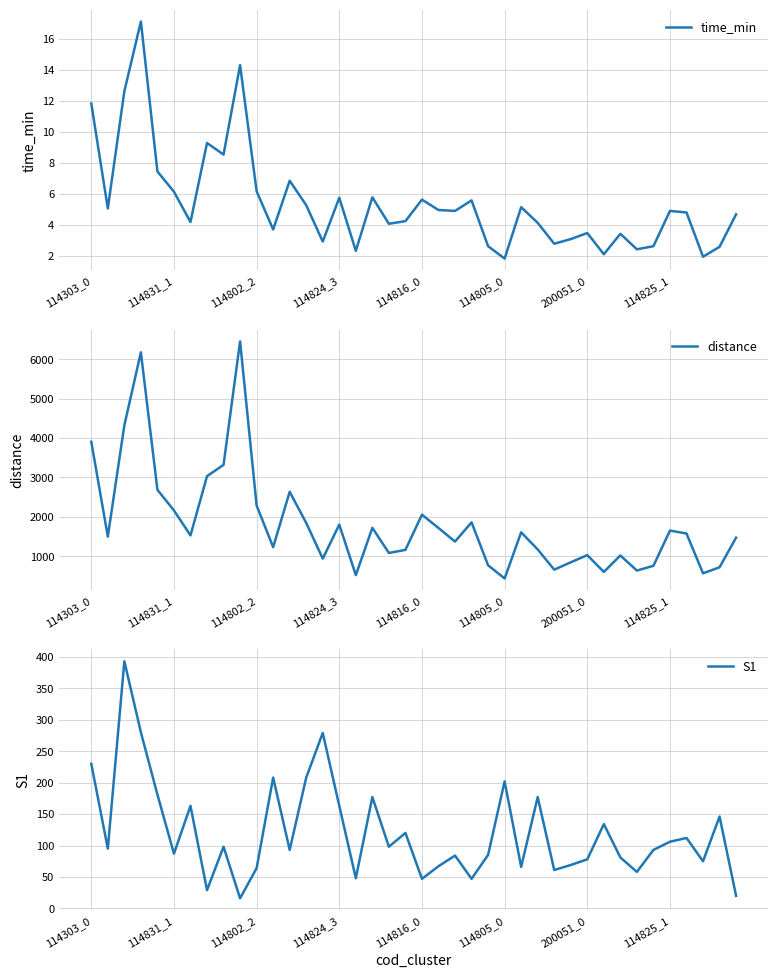

What is the difference between the maximum and minimum values in the time_min series?

15.3